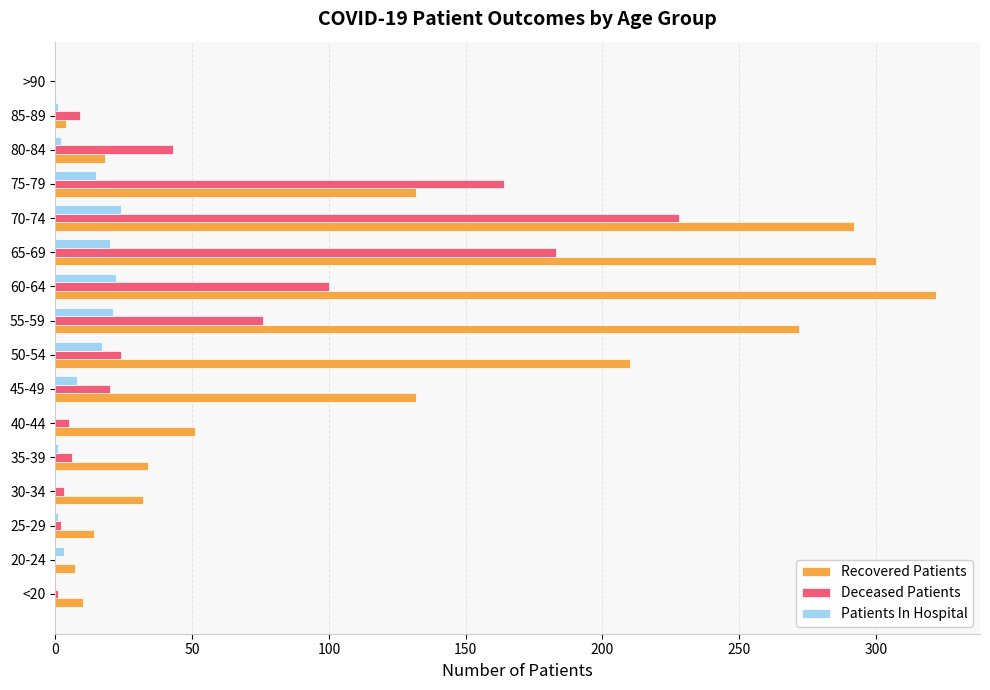

Which series has the largest total across all categories?

Recovered Patients